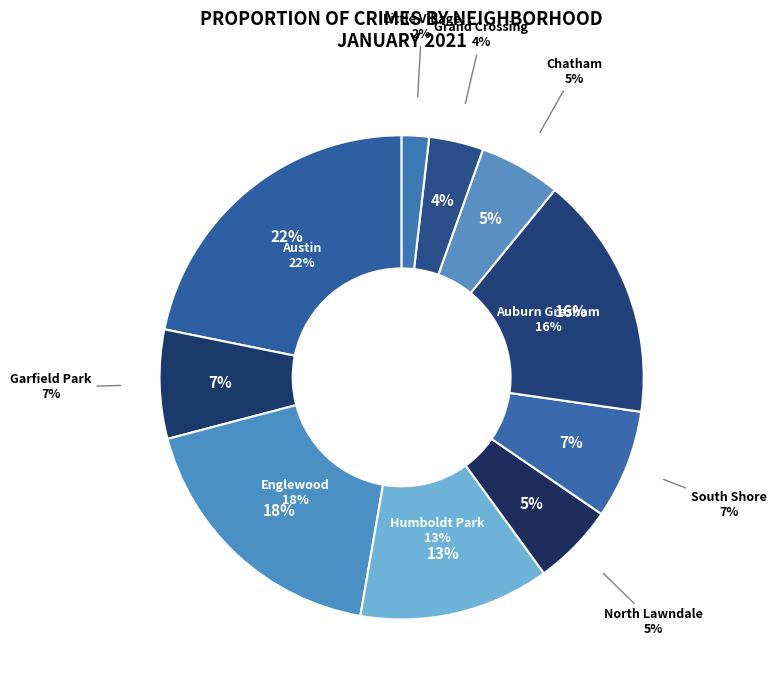

What is the ratio of the value at Austin to the value at Humboldt Park?

1.7